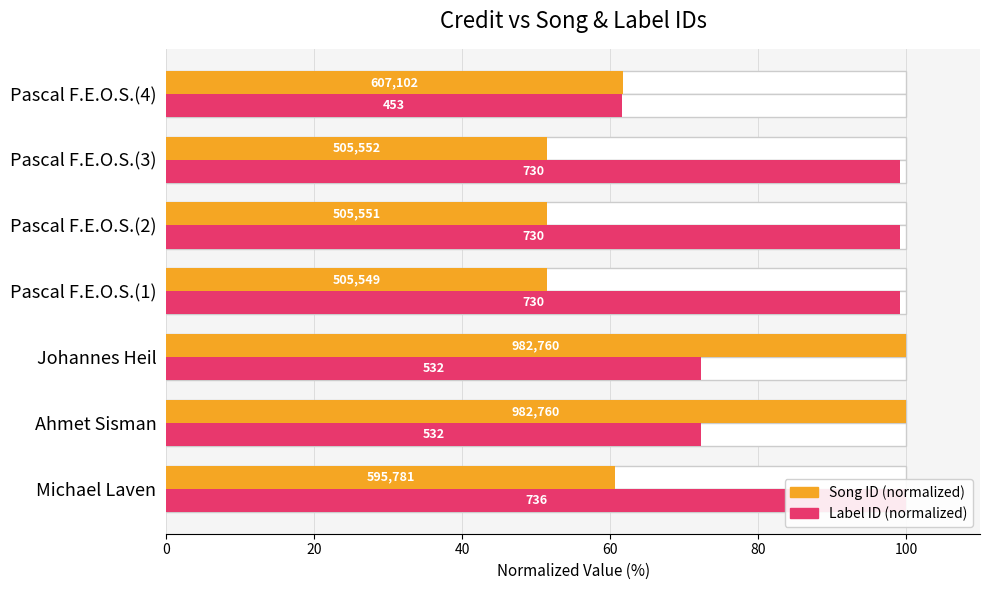

Which series has the largest total across all categories?

Label ID (normalized)